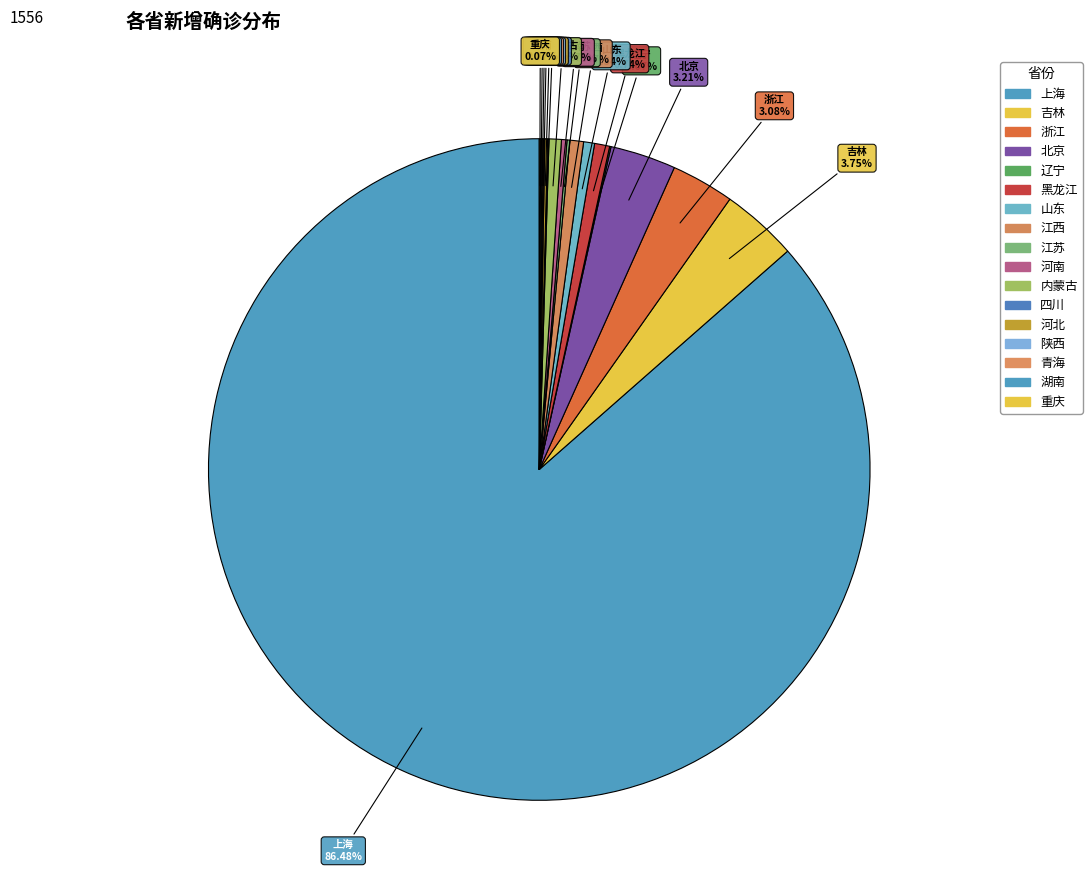

Does any single category account for the majority?

Yes